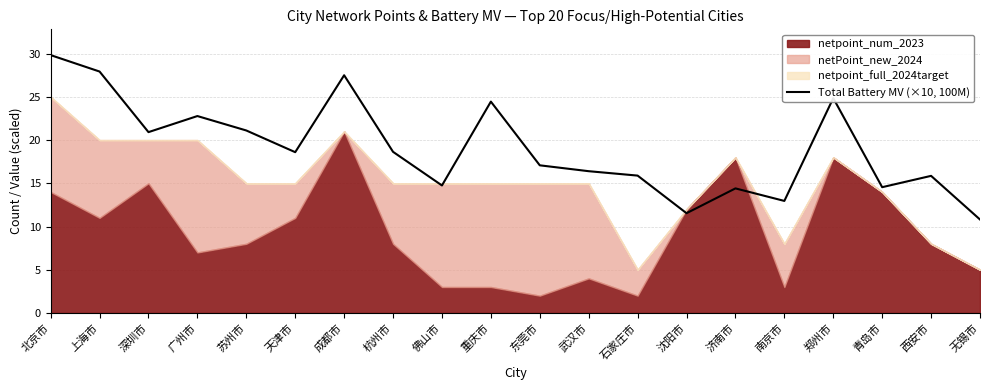

Which category has the lowest value in the Total Battery MV (×10, 100M) series?

无锡市